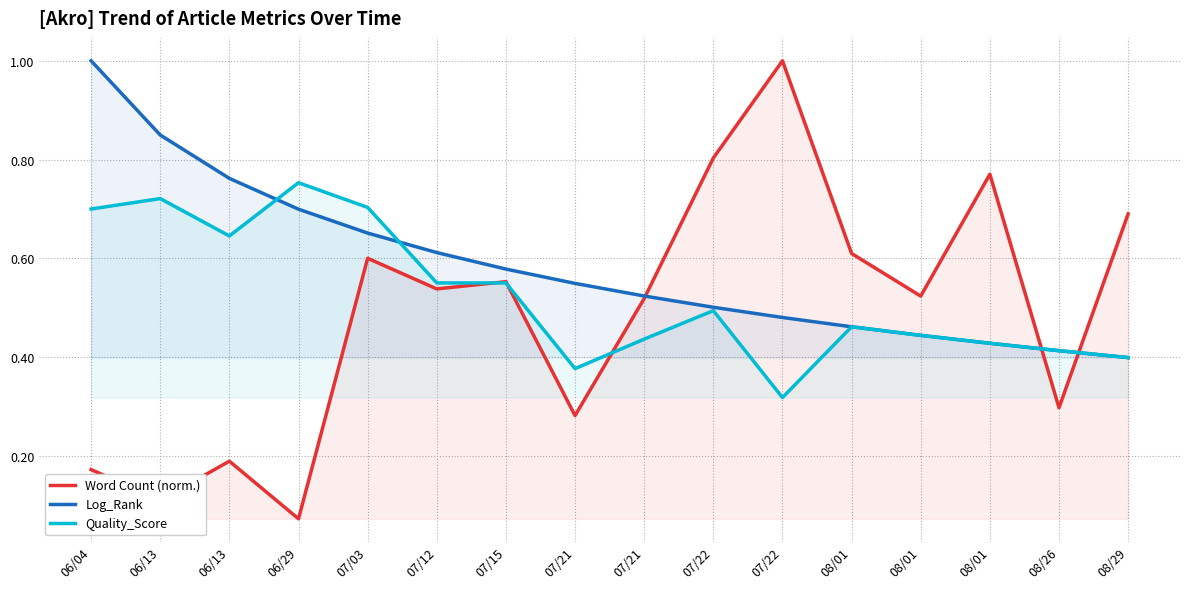

Which series has the largest range (max minus min)?

Word Count (norm.)